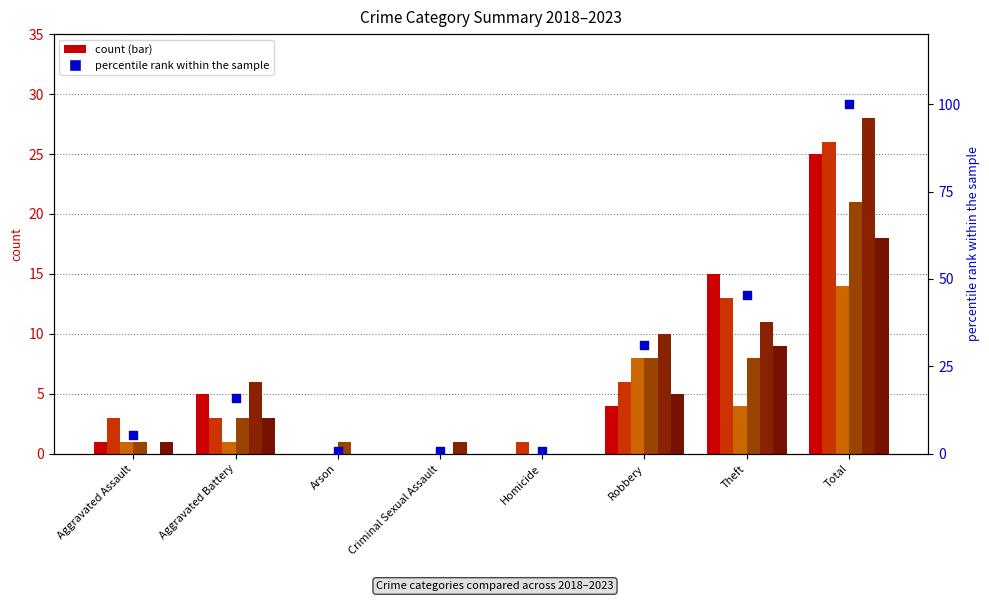

Between Criminal Sexual Assault and Arson, which is larger?

Criminal Sexual Assault